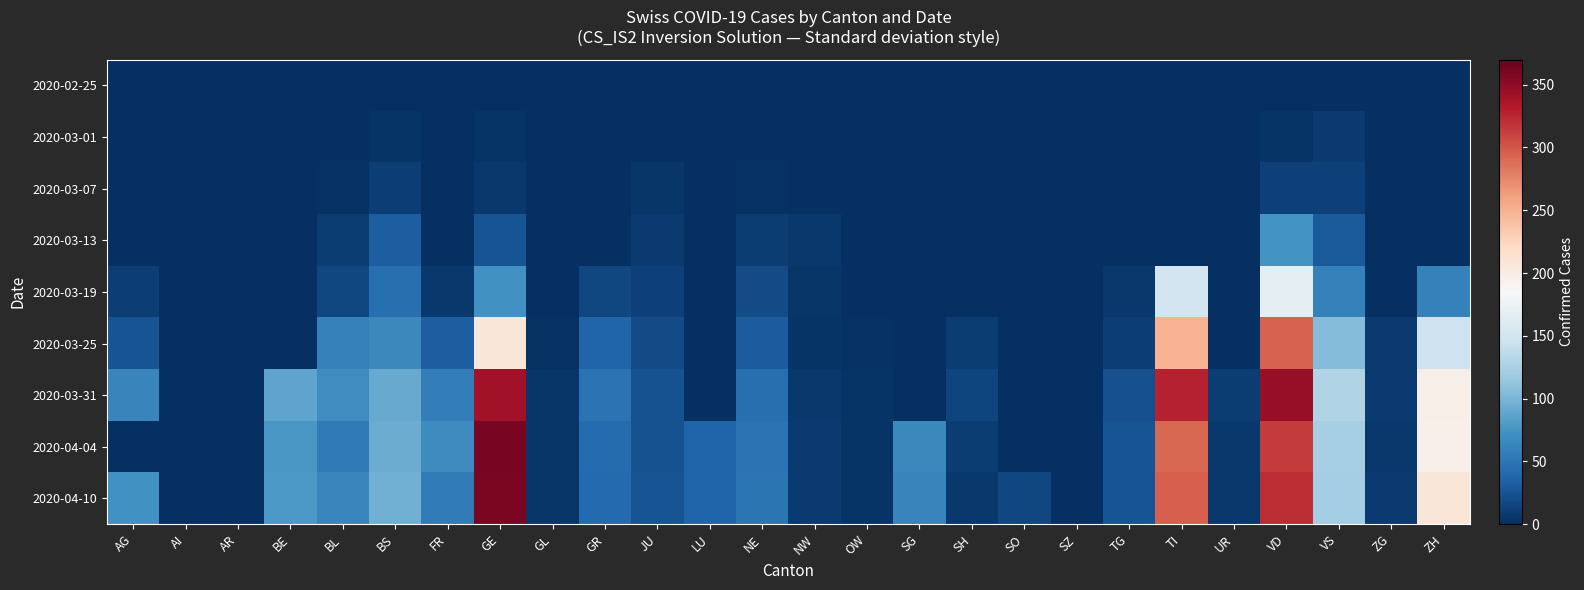

Which series has the largest range (max minus min)?

2020-04-04